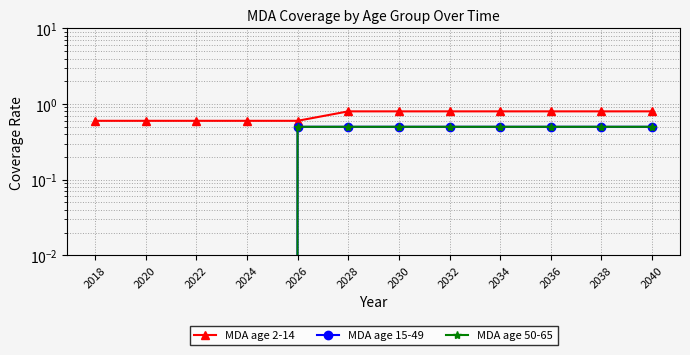

What is the sum of the MDA age 2-14 values at 2018 and 2026?

1.2